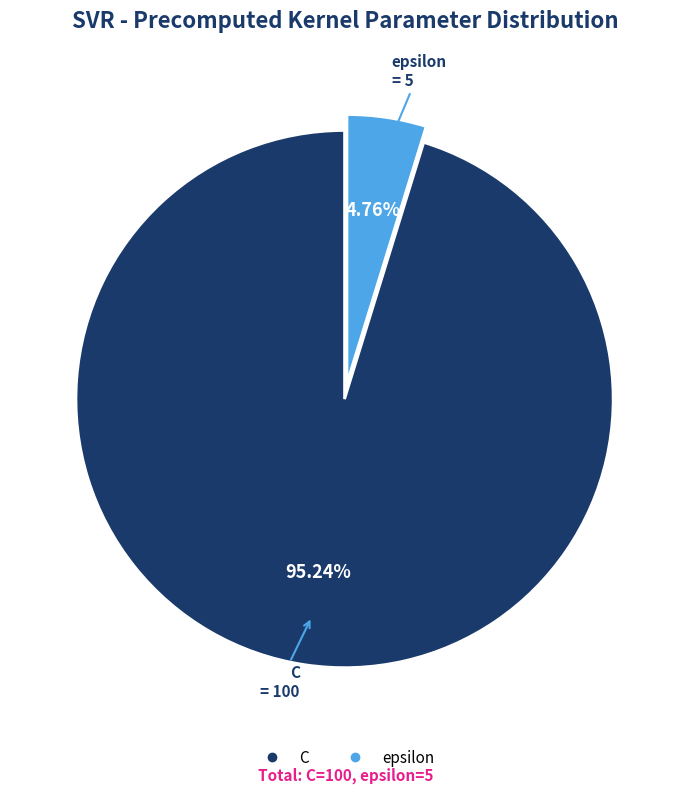

What is the majority slice?

C